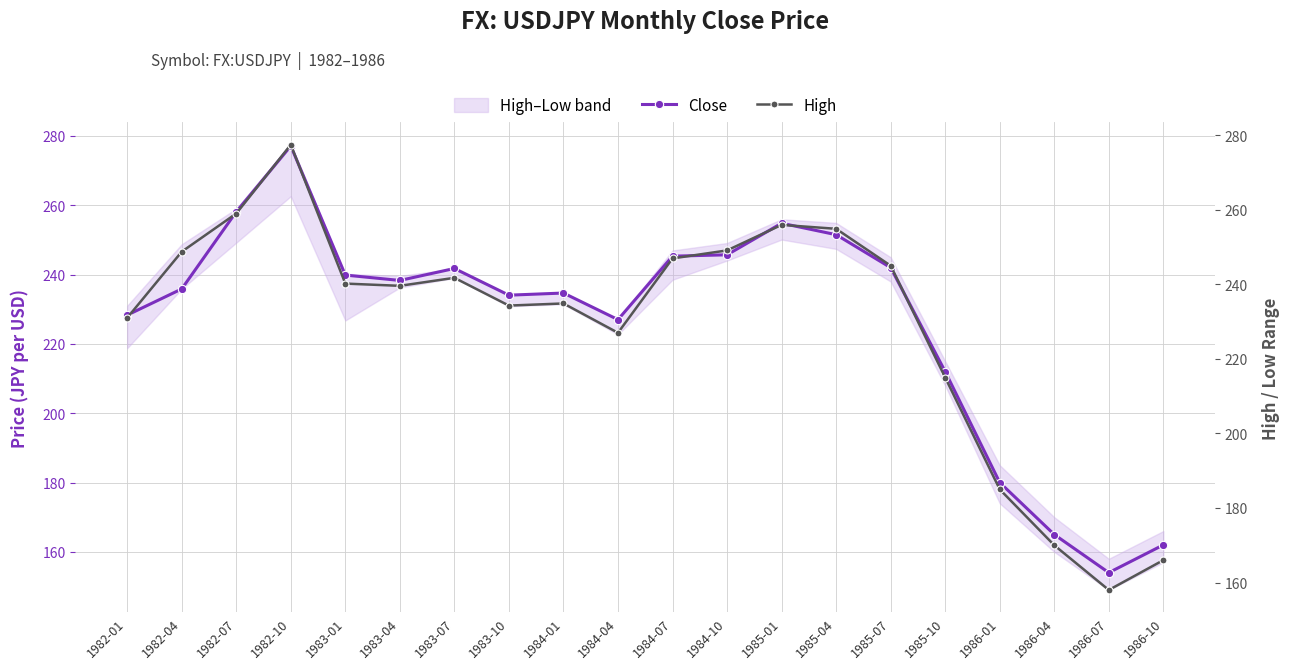

What position from the right is 1984-04?

11